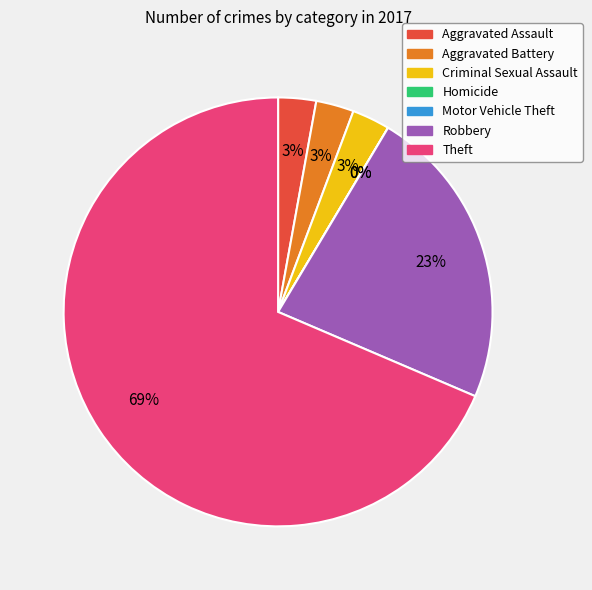

To the nearest percent, what portion does Aggravated Battery represent?

3%